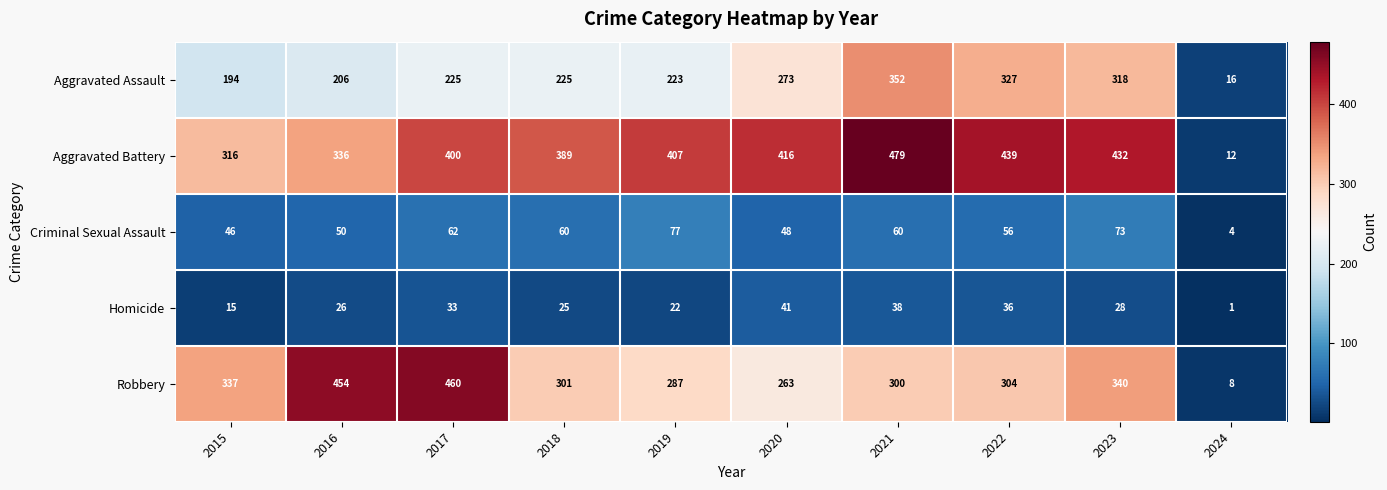

The value of Homicide at 2018 is 45. True or false?

False